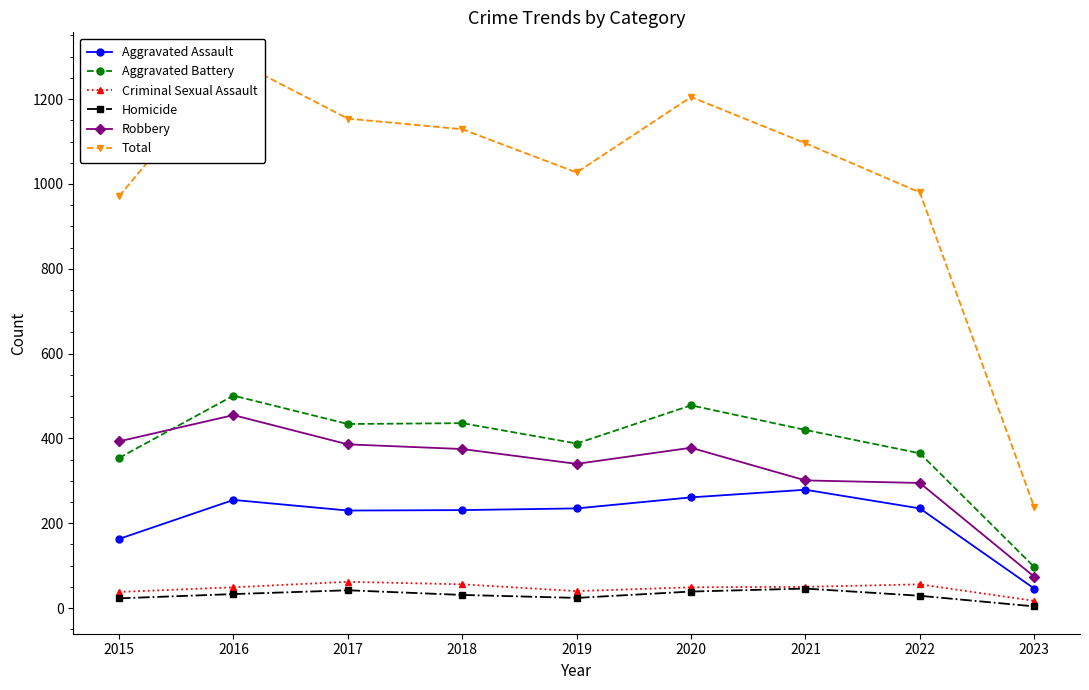

How many interior local valleys does the Aggravated Battery series have?

2